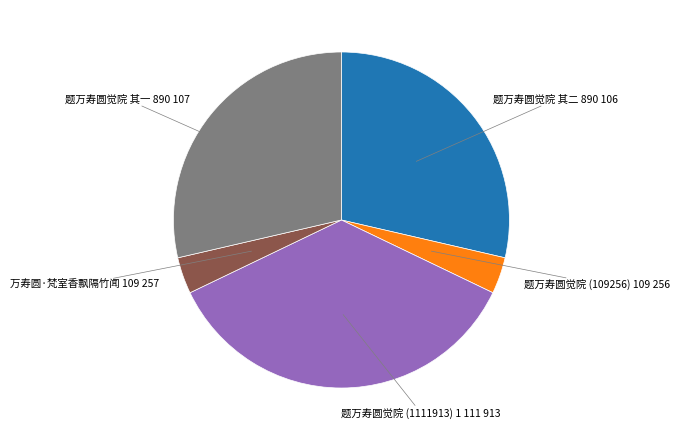

Which has a higher value, 题万寿圆觉院 其二 or 万寿圆·梵室香飘隔竹闻?

题万寿圆觉院 其二